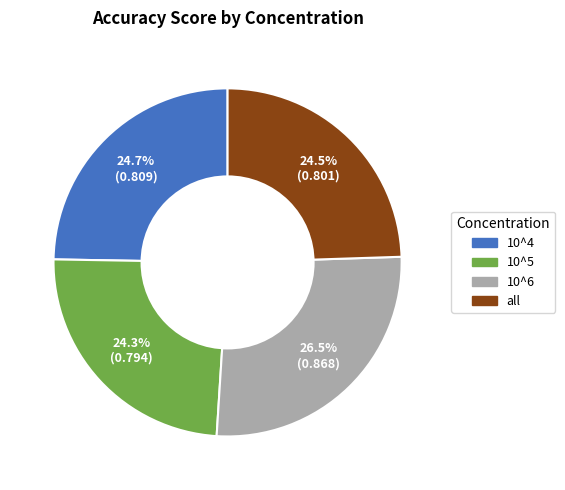

What portion of the pie excludes all?

75.5%